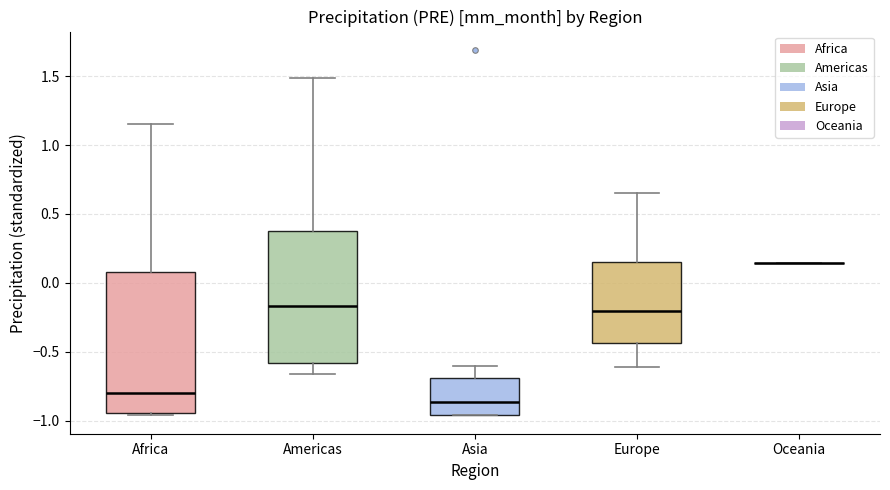

Reading left to right, transcribe this box plot: for each box, give where its median line is, the range the box spans, and where its two whiskers end, as read against the y-axis. The values are not printed on the chart, so give them approximately, as read against the axis.

Africa: median -0.80, box -0.95 to 0.10, whiskers -0.95 (just below the box's lower edge) to 1.15
Americas: median -0.15, box -0.60 to 0.35, whiskers -0.65 to 1.50
Asia: median -0.85, box -0.95 to -0.70, whiskers -0.95 to -0.60
Europe: median -0.20, box -0.45 to 0.15, whiskers -0.60 to 0.65
Oceania: box collapsed to a line at 0.15, whiskers 0.15 to 0.15